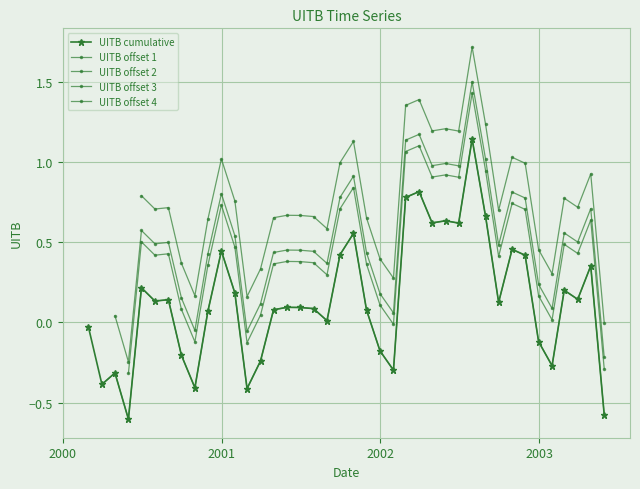

Which has a higher value, 2001-08-31 or 2003-03-31?

2003-03-31